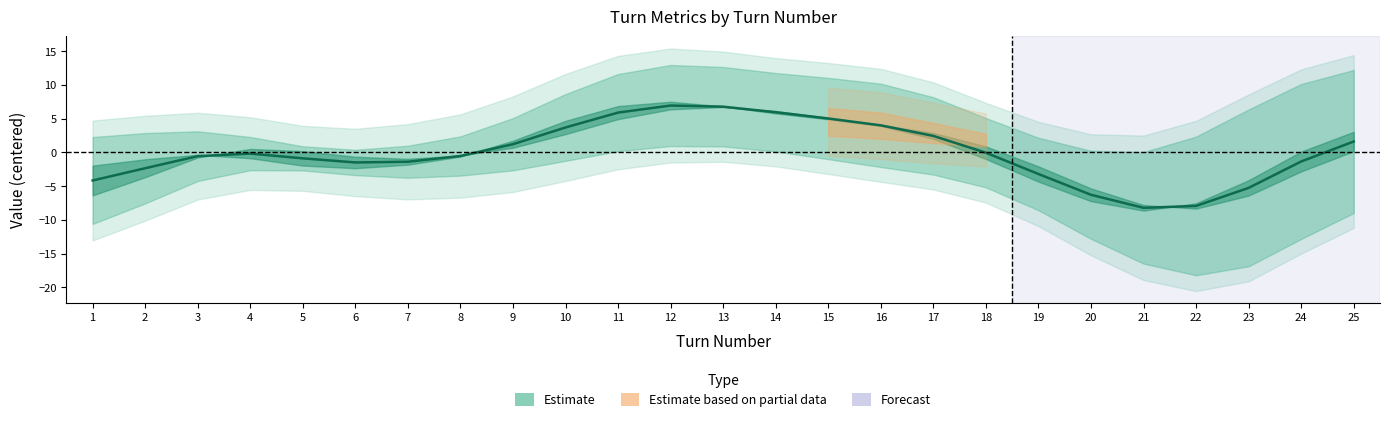

What is the value of the 5th point from the left?

-0.9